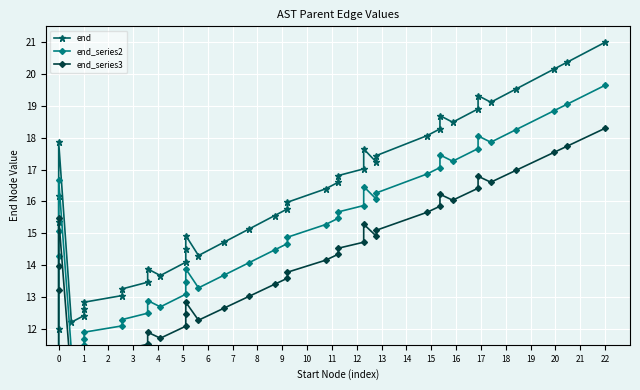

How many data points in end_series3 are less than 13?

15